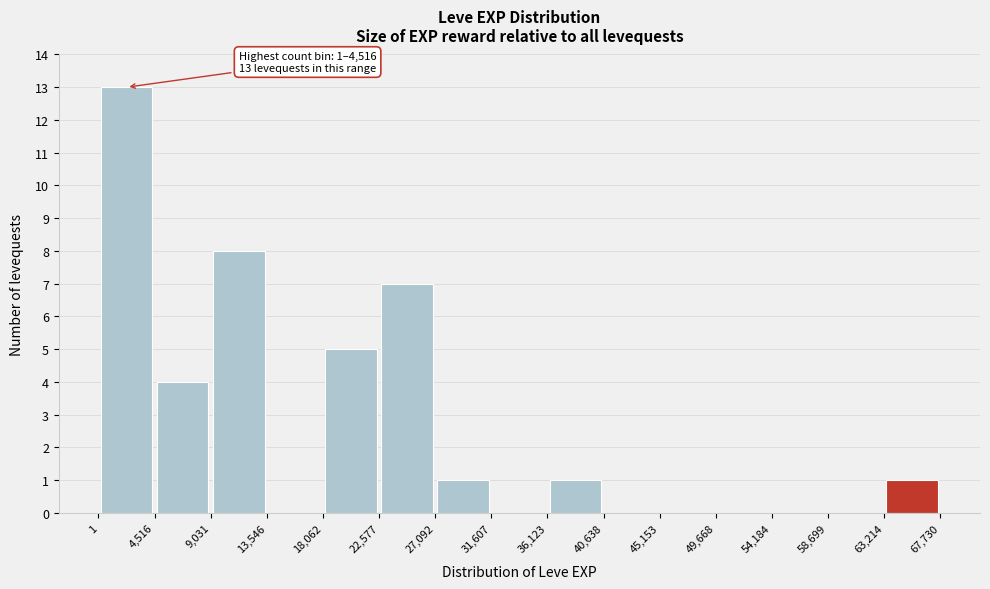

Which range on the x-axis has the tallest bar?

1 to 4,516